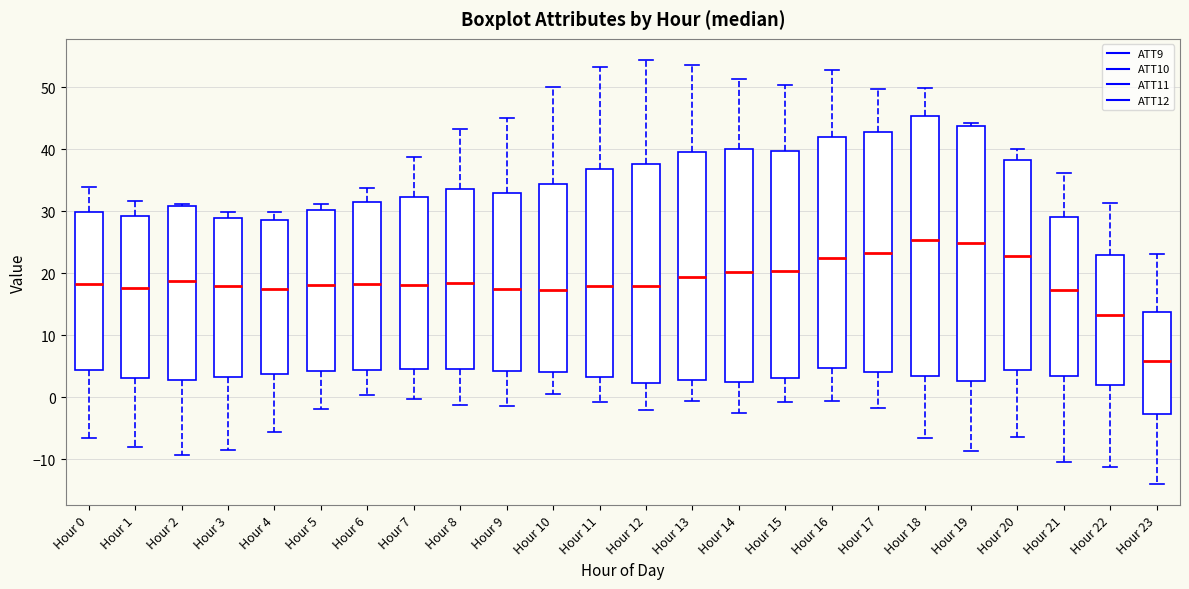

Where does the median line of the box for Hour 19 sit on the y-axis? The values are not printed on the chart, so give them approximately, as read against the axis.

25